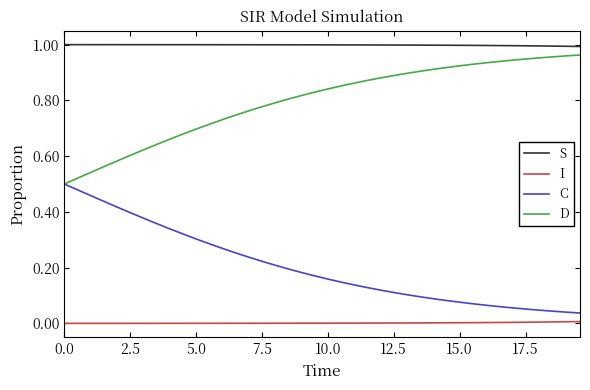

Which series has the largest total across all categories?

S